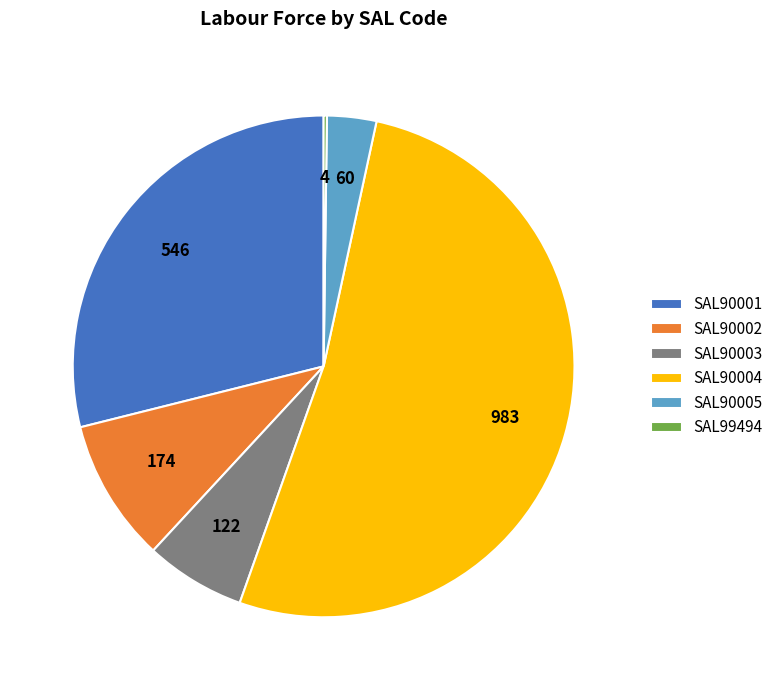

What is the largest slice in the pie chart?

SAL90004